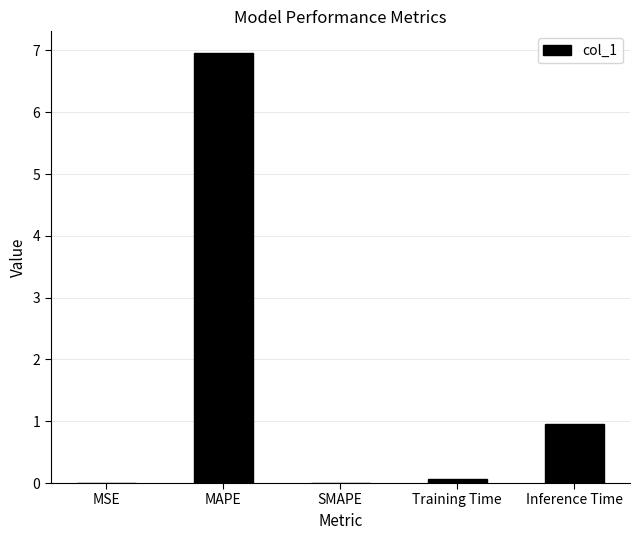

What is the sum of the values at Inference Time and MAPE?

7.9